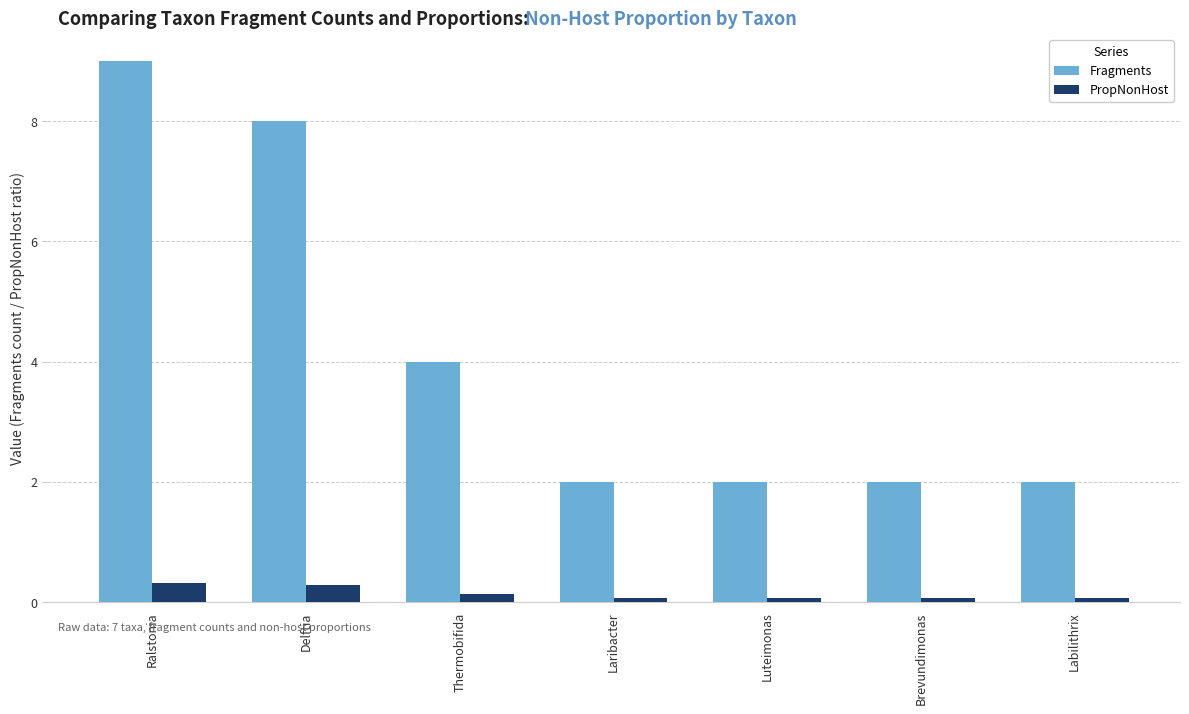

How many groups of bars are there?

7